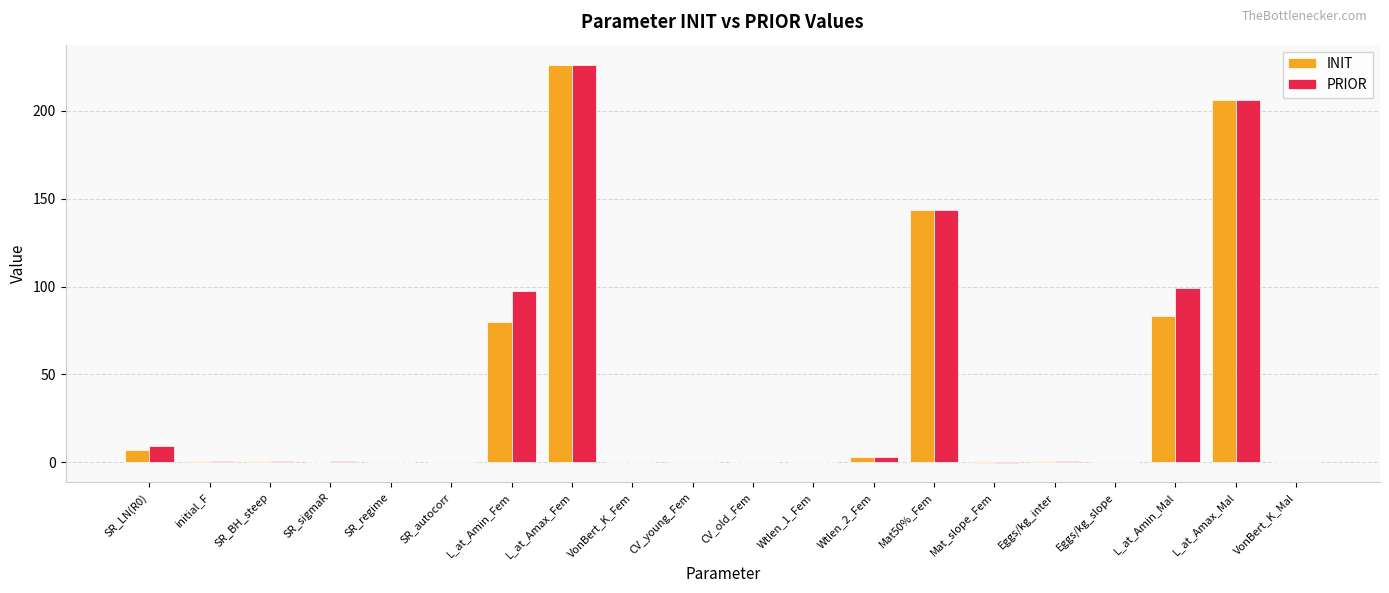

Is it true that INIT equals 0.0 at SR_regime?

True